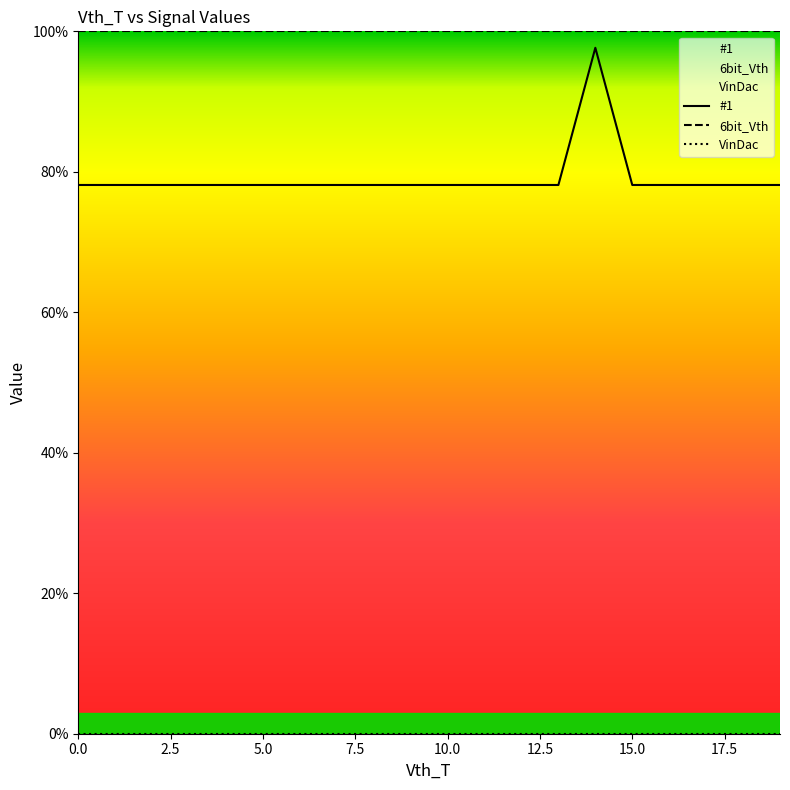

What is the label of the 7th point from the left?

15.0